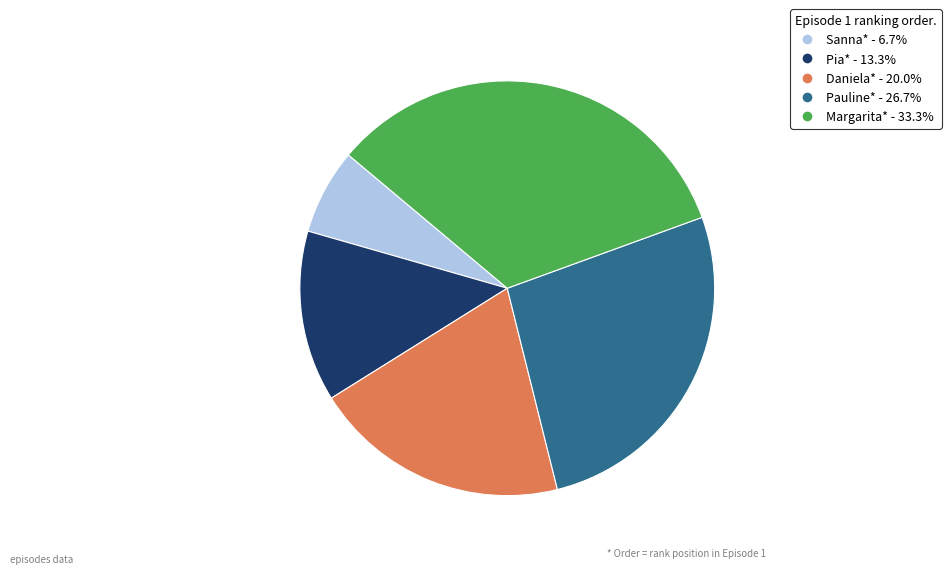

Is there a majority slice in this chart?

No